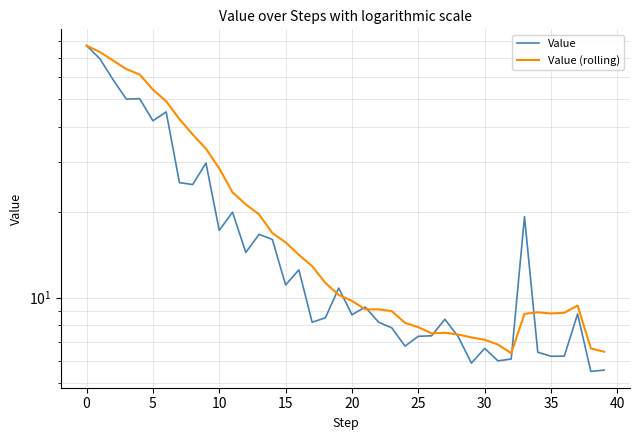

What is the value of the Value (rolling) point at the 40th from the left?

6.5